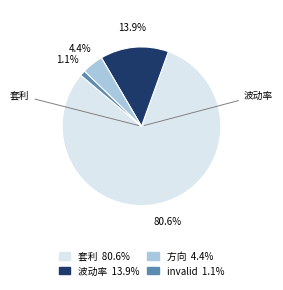

Which category has the smallest portion of the pie?

invalid